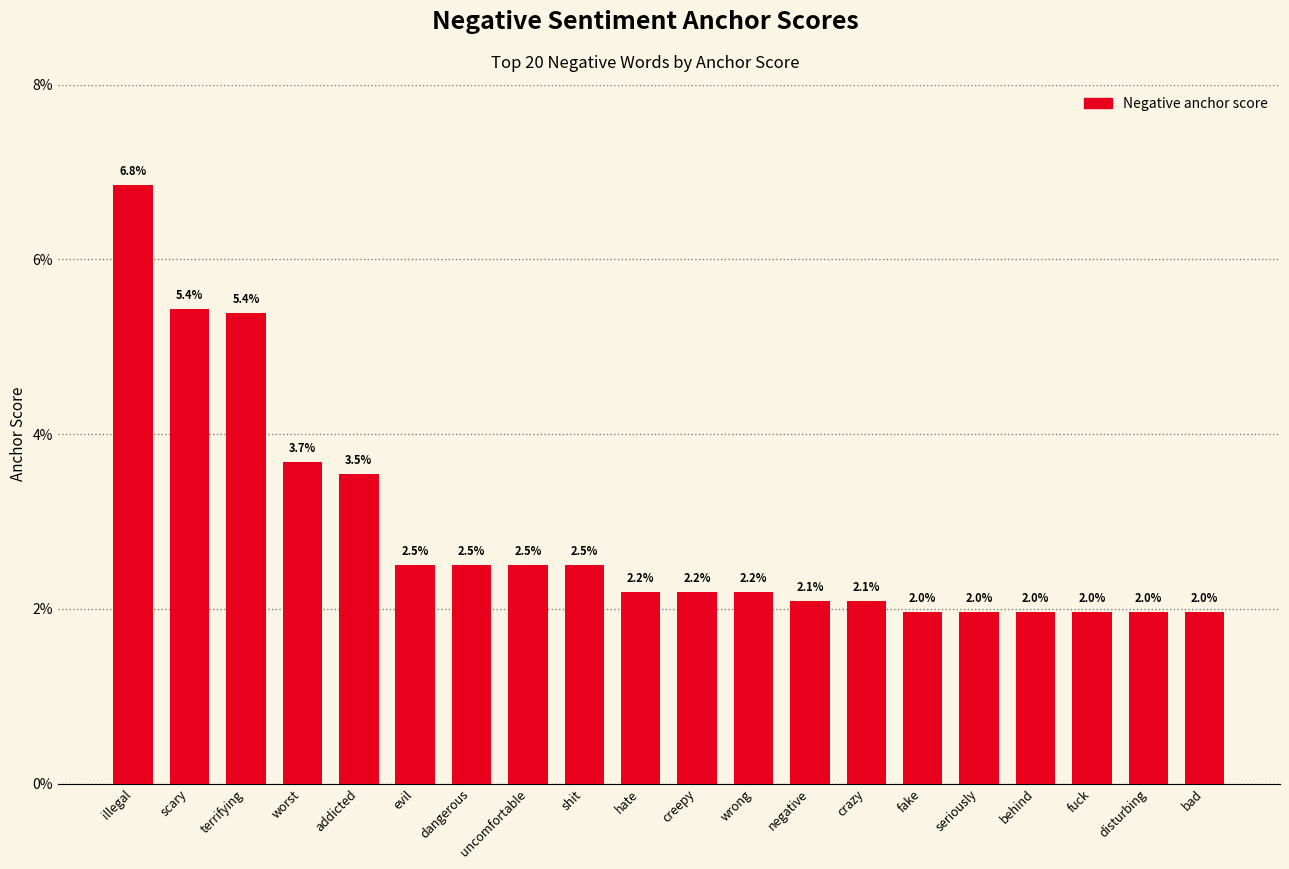

Does the chart contain stacked bars?

No